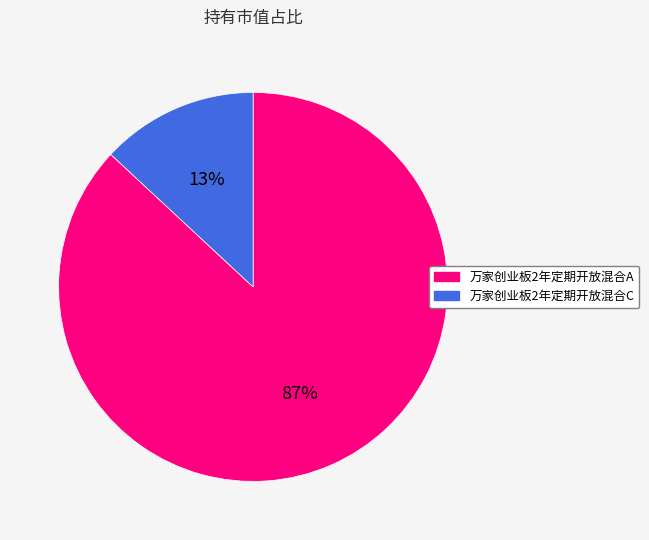

Rank the categories by value from highest to lowest.

万家创业板2年定期开放混合A, 万家创业板2年定期开放混合C